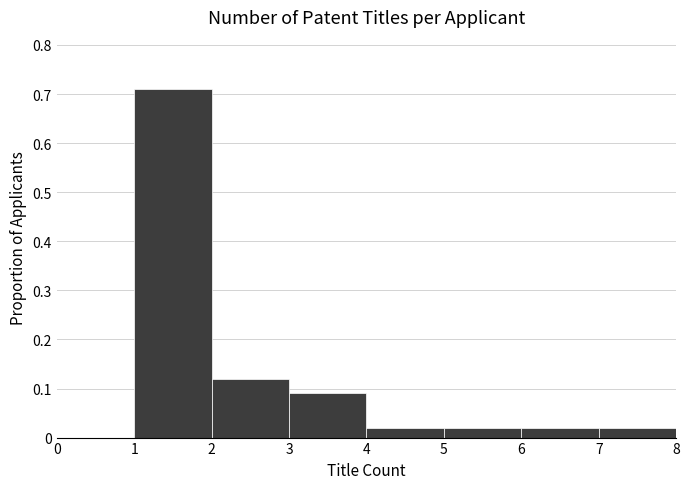

Reading left to right, list every bar in this chart as the range it spans on the x-axis followed by its height. The values are not printed on the chart, so give them approximately, as read against the axis.

1 to 2: 0.71
2 to 3: 0.12
3 to 4: 0.09
4 to 5: 0.02
5 to 6: 0.02
6 to 7: 0.02
7 to 8: 0.02